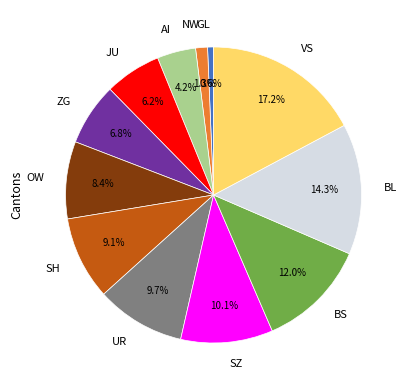

To the nearest percent, what is the combined percentage of AI and SZ?

14%